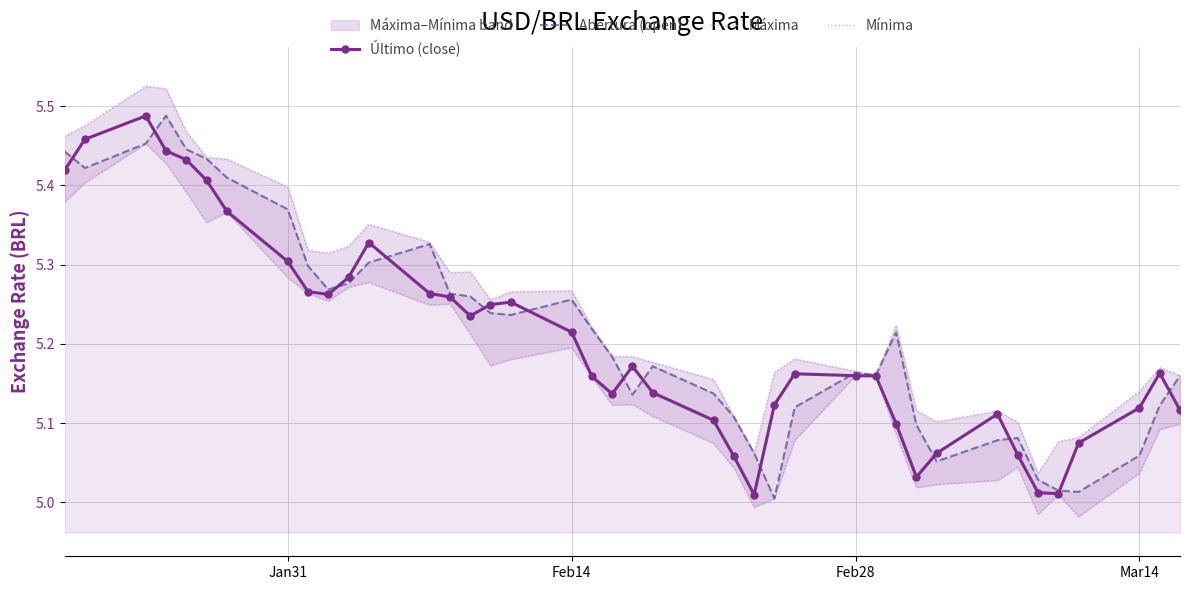

The value of Último (close) at Feb28 is 2.6. True or false?

False